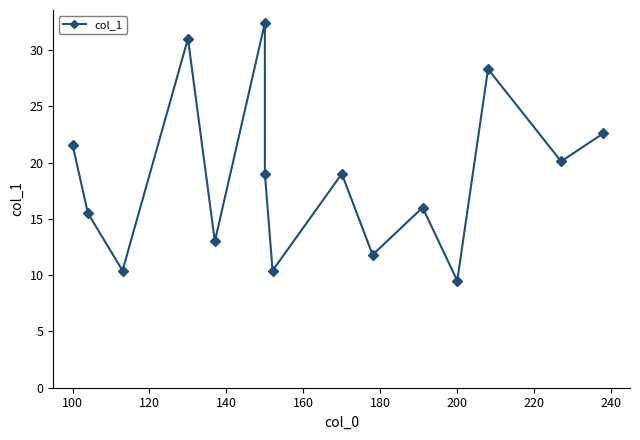

Reading right to left, list all the values displayed in this chart.

22.6	20.1	28.3	9.5	16.0	11.8	19.0	10.4	19.0	32.4	13.0	31.0	10.4	15.5	21.6